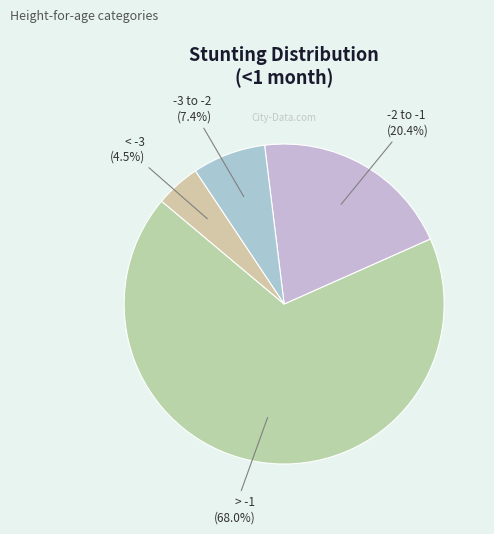

What is the largest slice in the pie chart?

Normal (HAZ-score > -1)